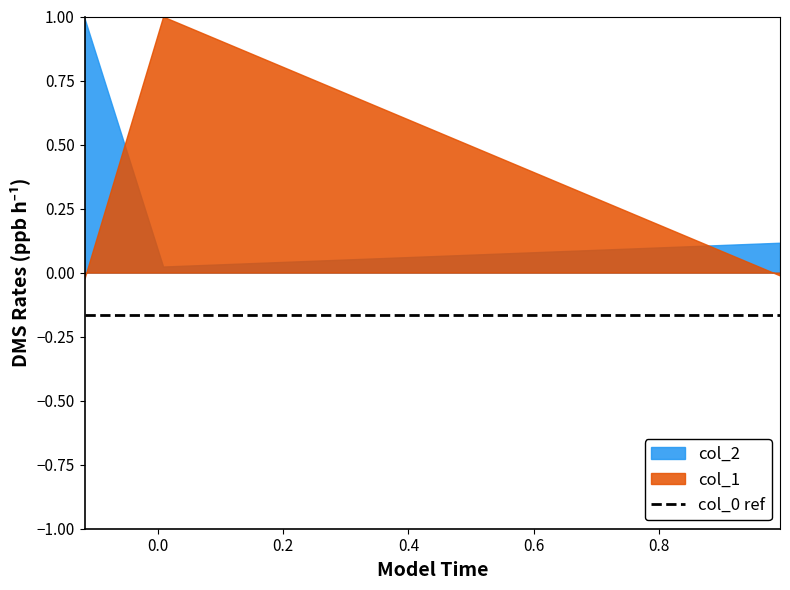

What is the maximum value shown in the chart?

1.0